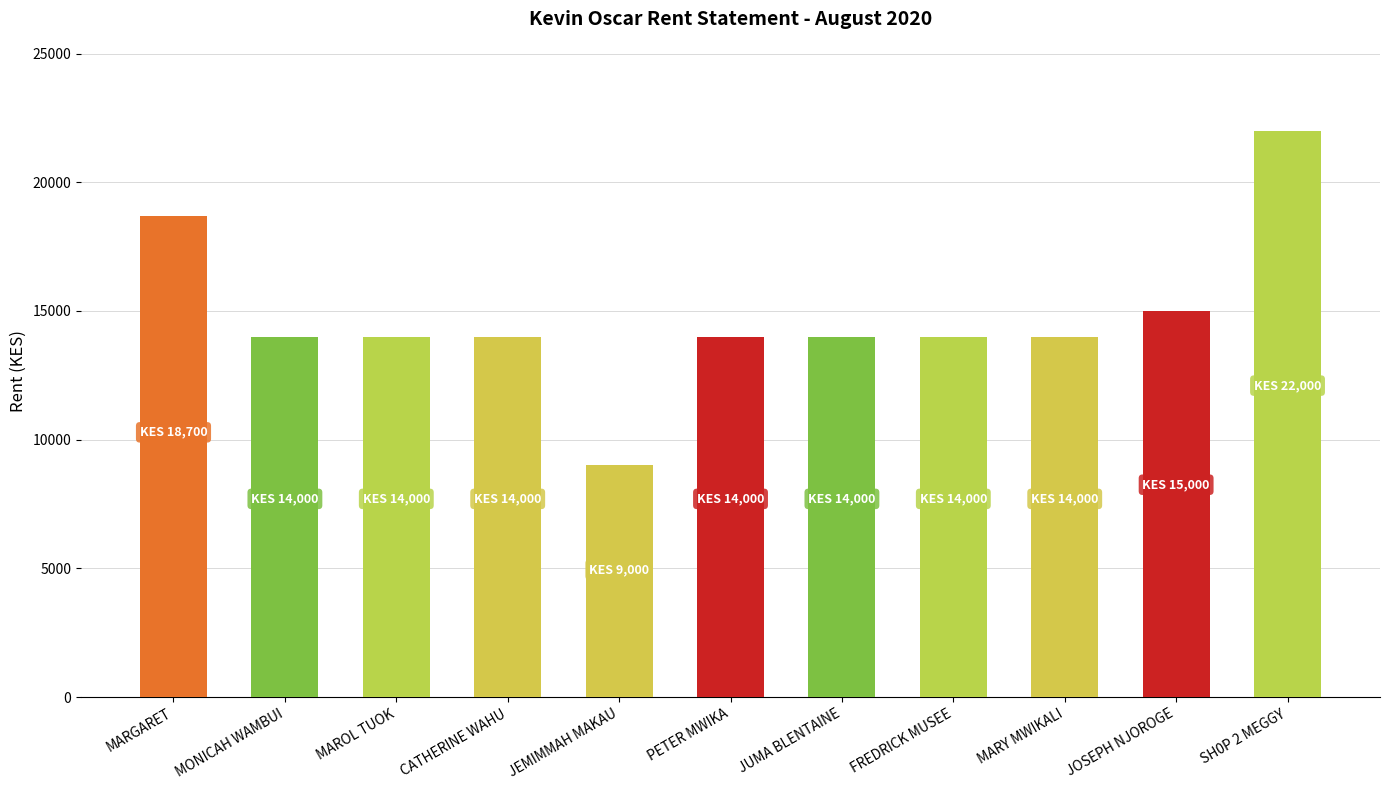

What is the minimum value shown in the chart?

9000